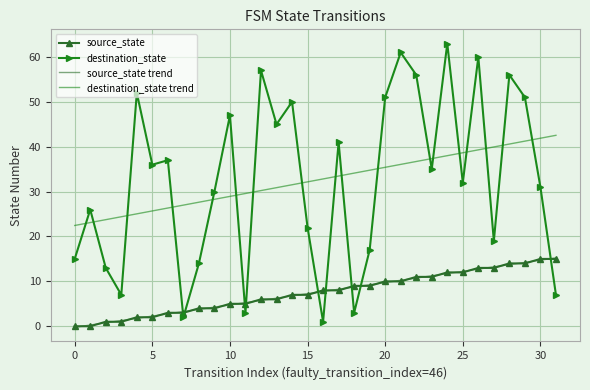

After their last crossing, which series has the higher values: destination_state or destination_state trend?

destination_state trend